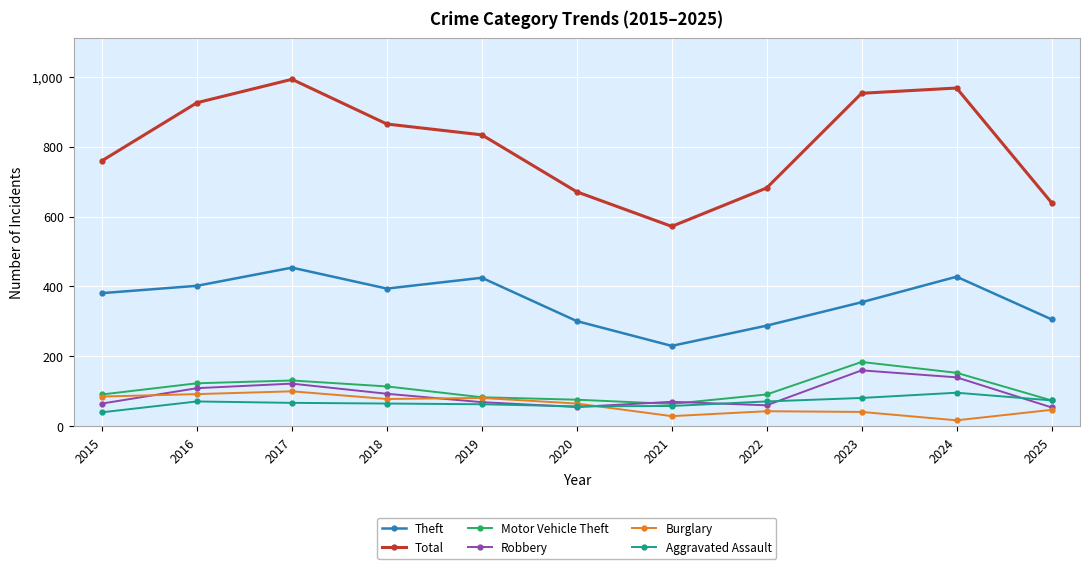

What is the difference between the highest and lowest values at 2018?

800